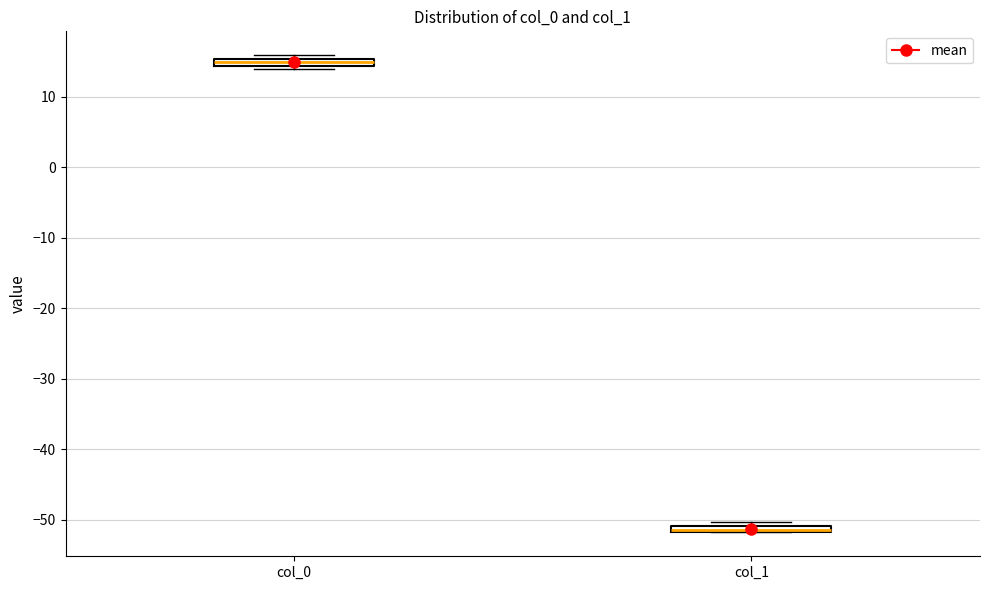

Where is the upper edge of the box for col_1 on the y-axis? The values are not printed on the chart, so give them approximately, as read against the axis.

-51